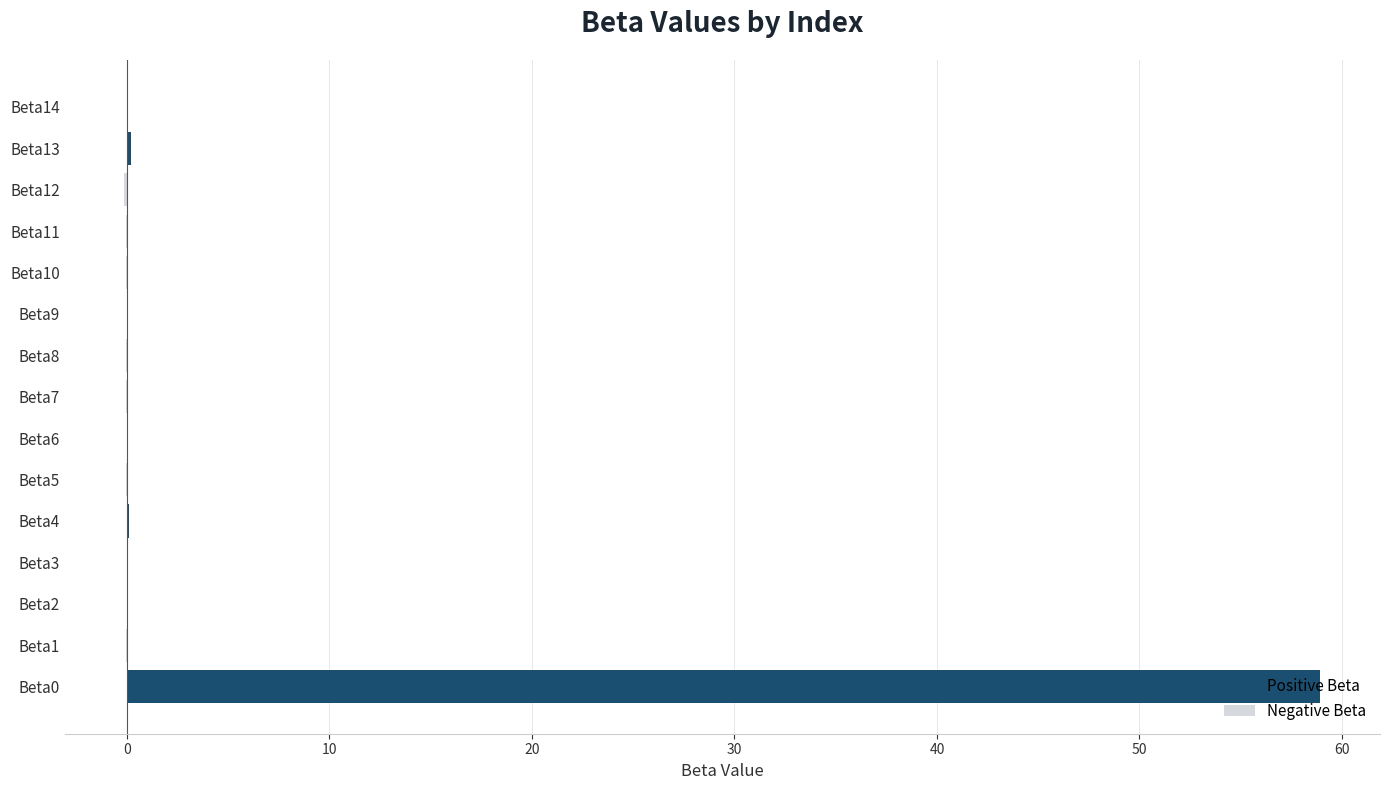

How many groups of bars are there?

15